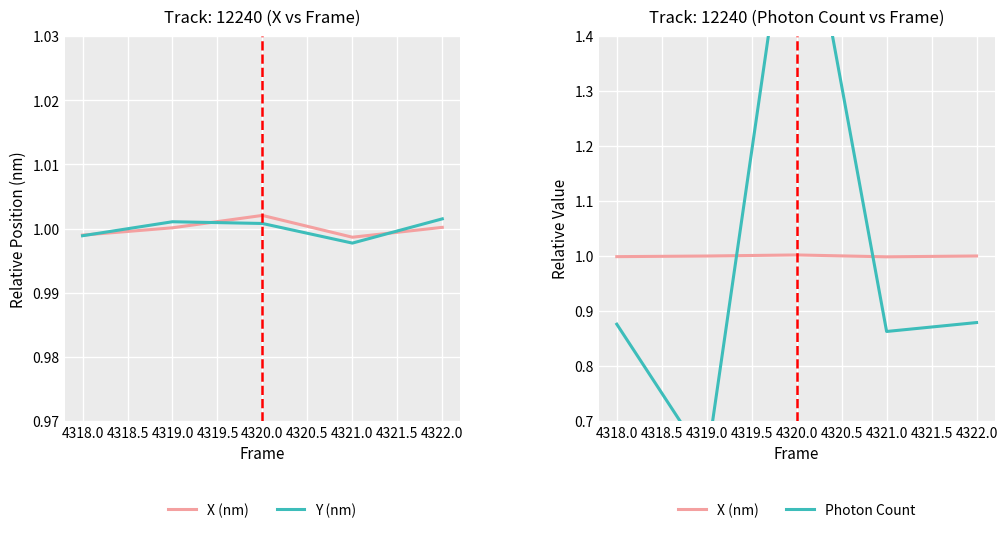

How many values in the Y (nm) series exceed 1?

3